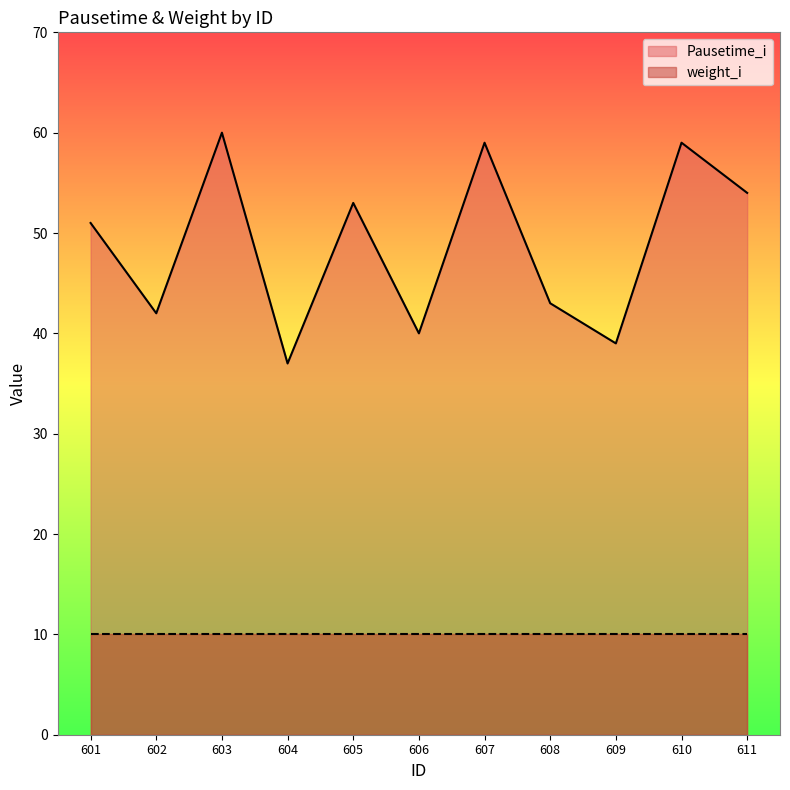

What is the difference between the maximum and minimum values?

23